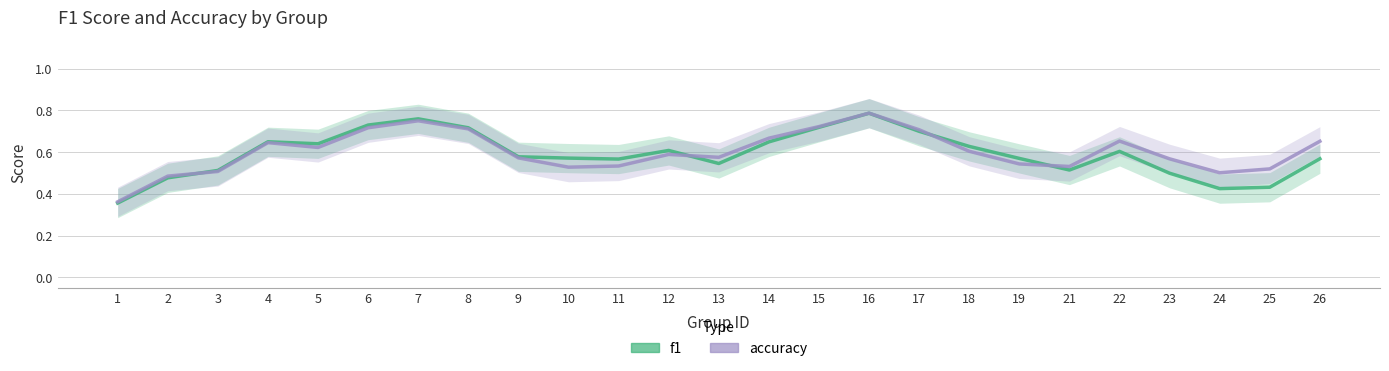

At which category does f1 reach its first local peak?

4